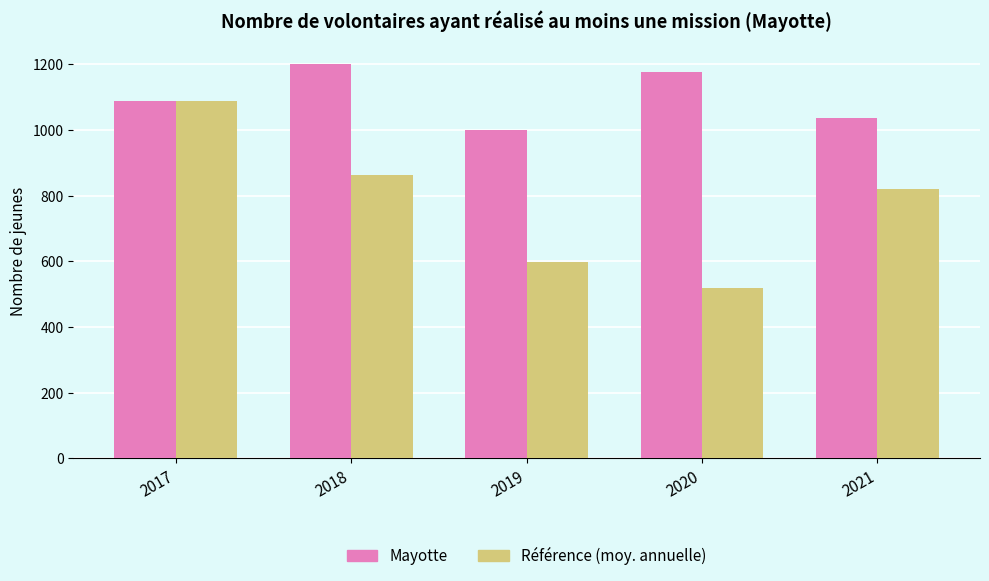

At which label is Mayotte closest to 1101?

2017